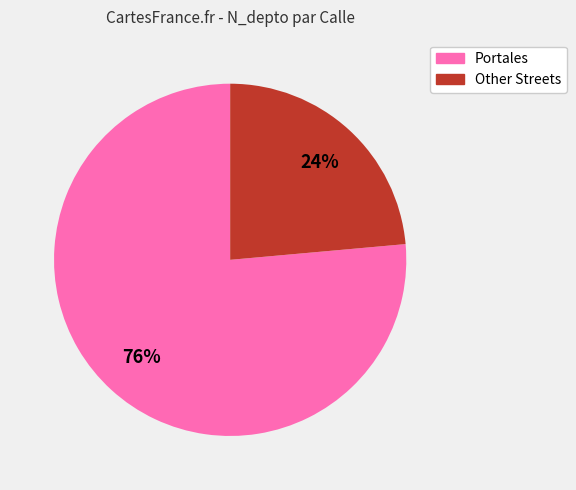

To the nearest percent, what is the average slice percentage?

50%